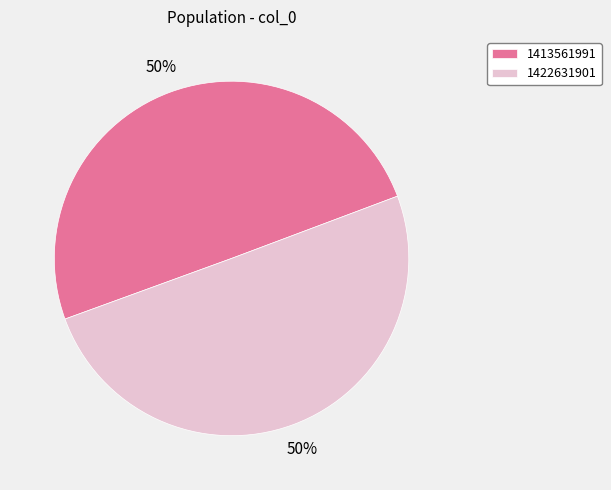

Approximately how many times larger is the value at 1413561991 compared to 1422631901?

1.0